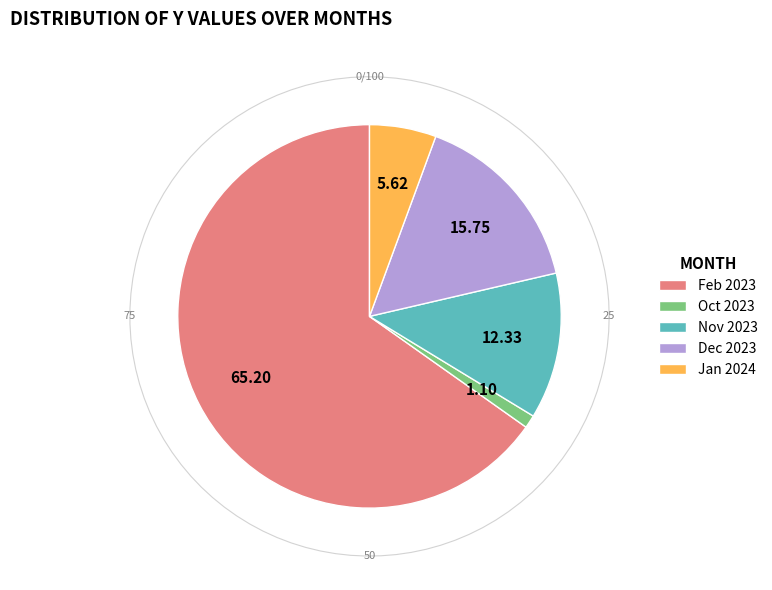

Is it true that 2023-10-30 is 11% of the pie?

False